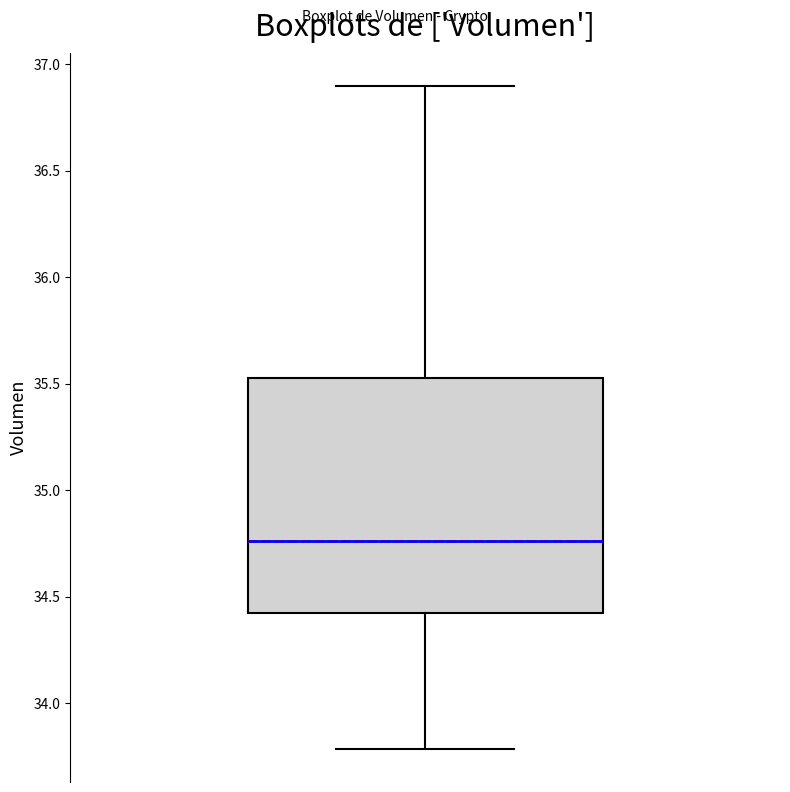

Where is the upper edge of the box on the y-axis? The values are not printed on the chart, so give them approximately, as read against the axis.

35.50